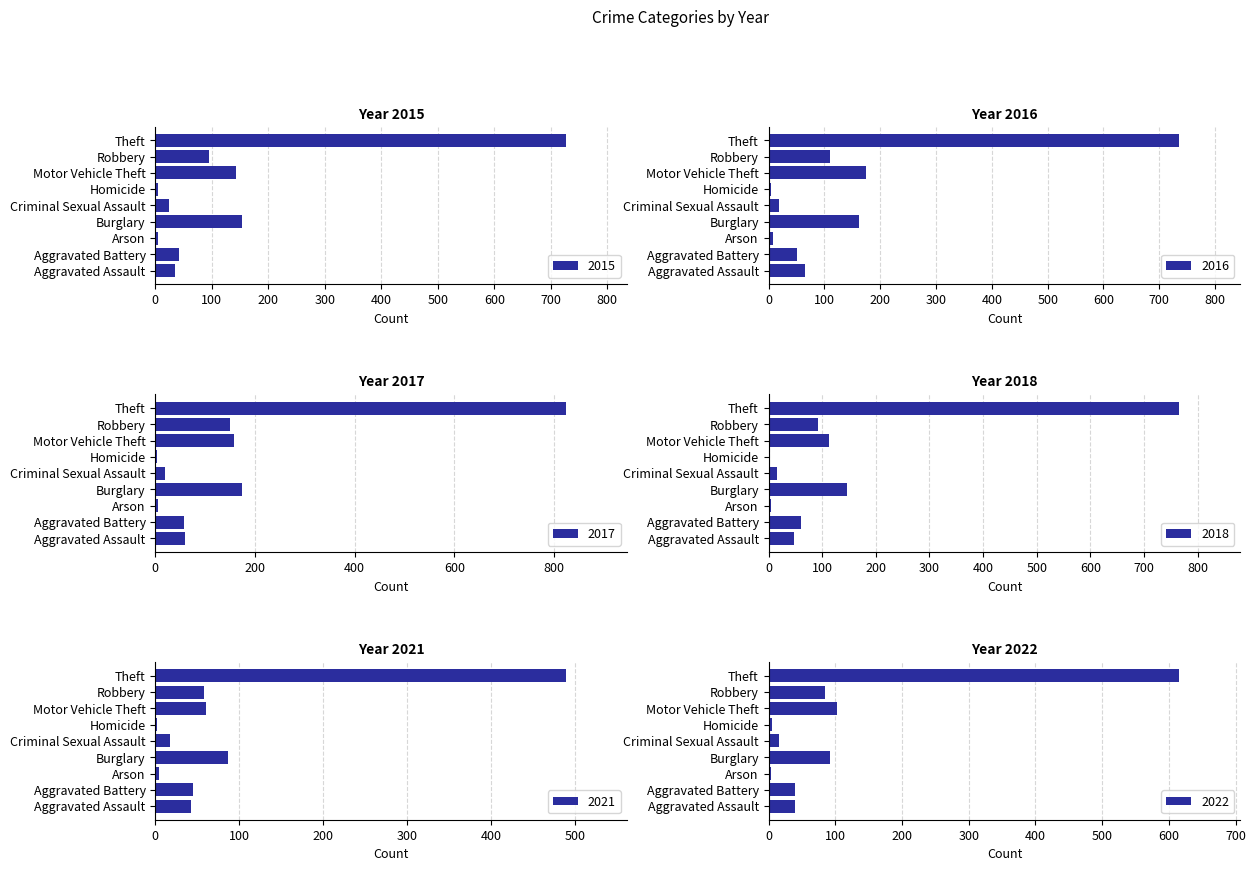

Between Arson and Aggravated Assault, which is larger?

Aggravated Assault